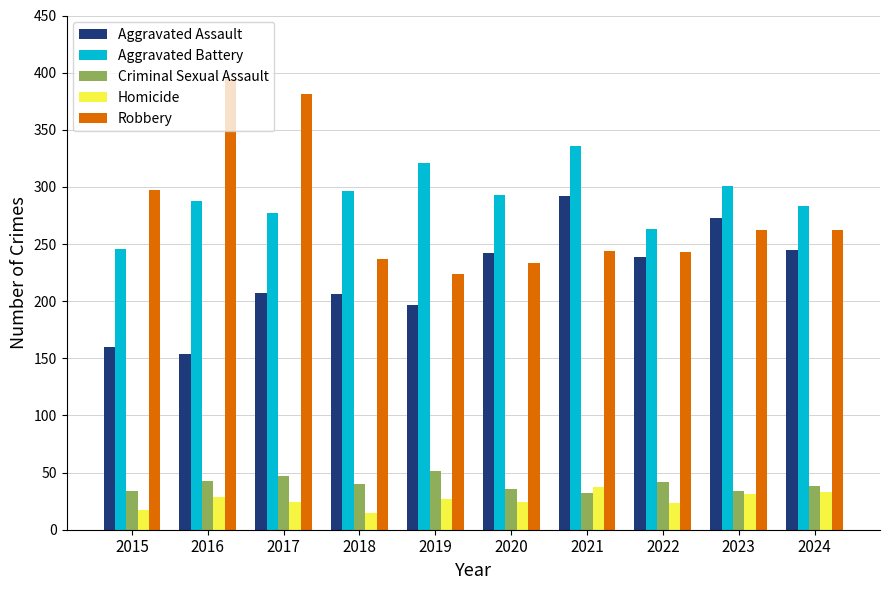

How many values in the Criminal Sexual Assault series are below 40?

5